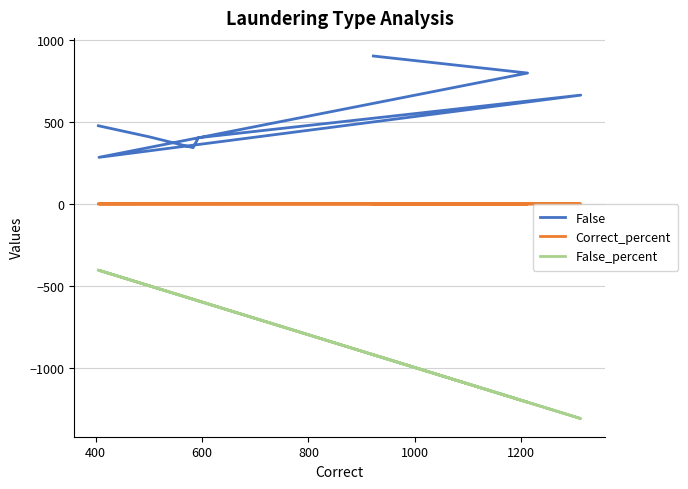

What are all the series names shown in the legend?

False, Correct_percent, False_percent